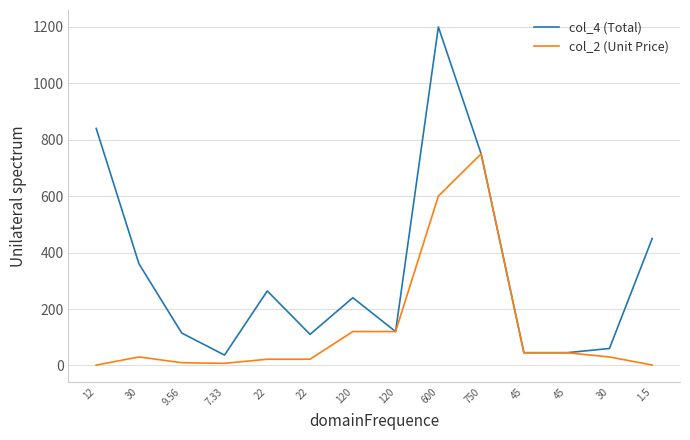

What are all the series names shown in the legend?

col_4 (Total), col_2 (Unit Price)